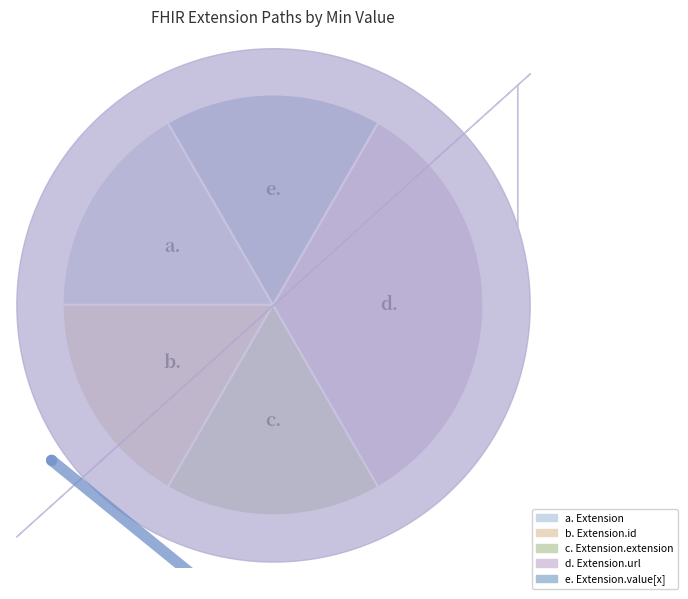

What is the largest slice in the pie chart?

Extension.url